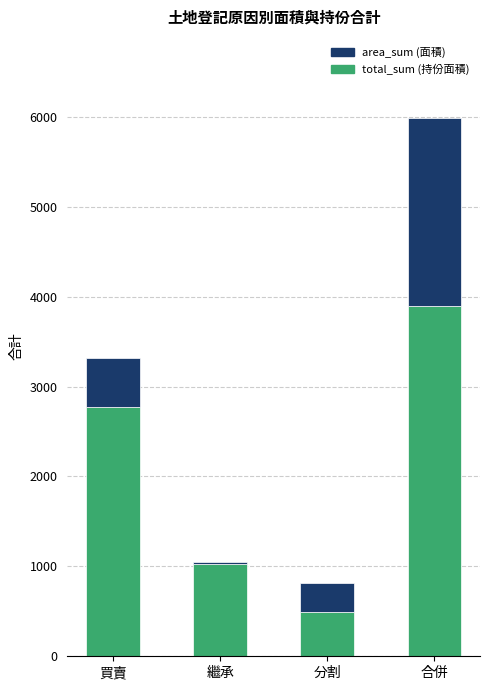

At which category is the sum across all series the highest?

合併